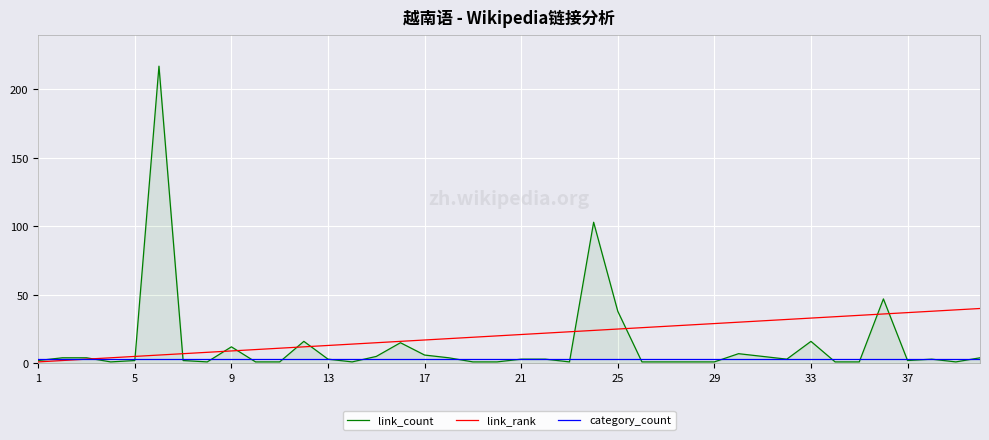

What are all the series names shown in the legend?

link_count, link_rank, category_count